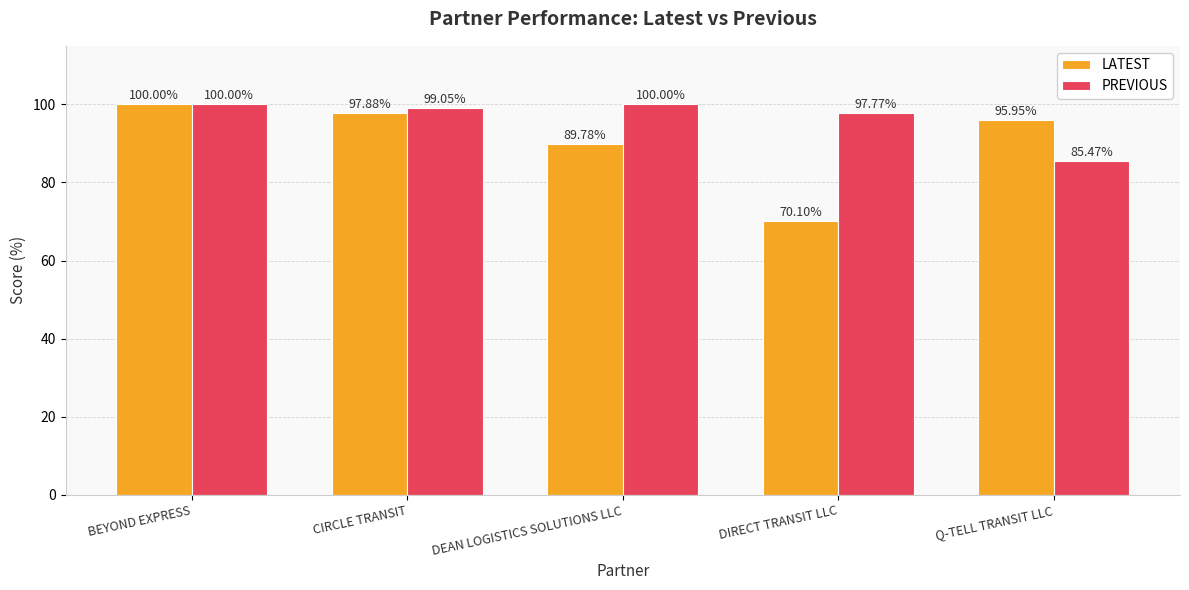

What is the sum of the PREVIOUS values at DEAN LOGISTICS SOLUTIONS LLC and BEYOND EXPRESS?

200.0